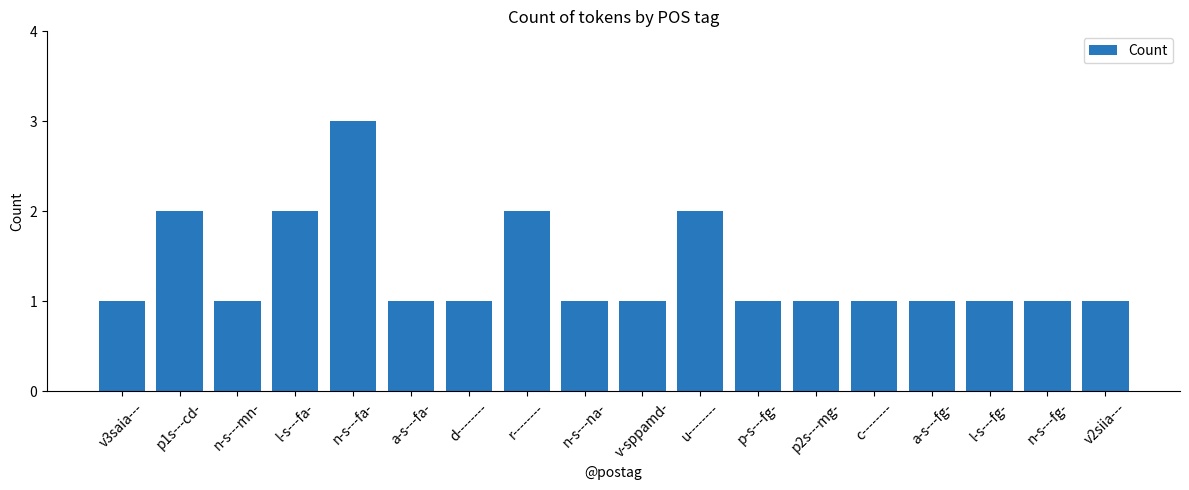

What is the sum of all values?

24